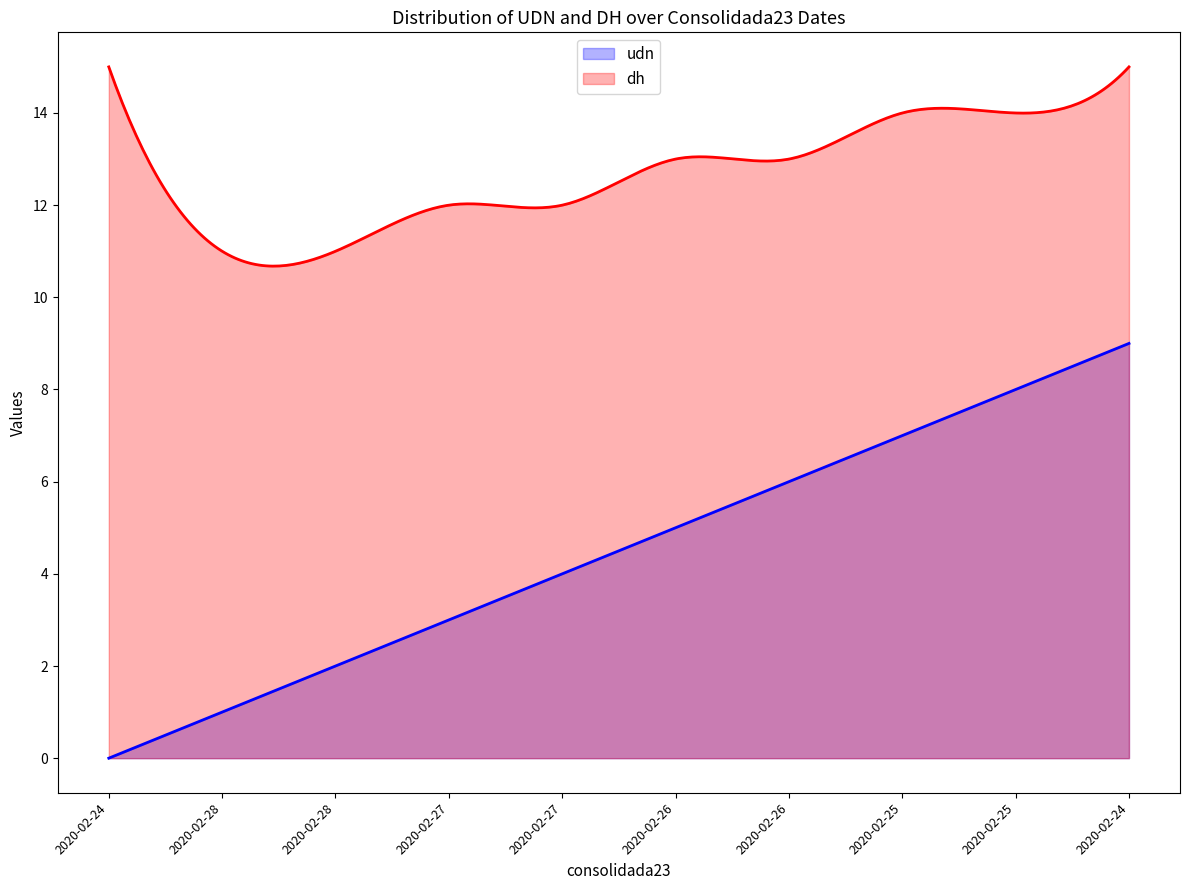

Reading left to right, list all the values displayed in this chart.

udn: 0	1	2	3	4	5	6	7	8	9
dh: 15	11	11	12	12	13	13	14	14	15